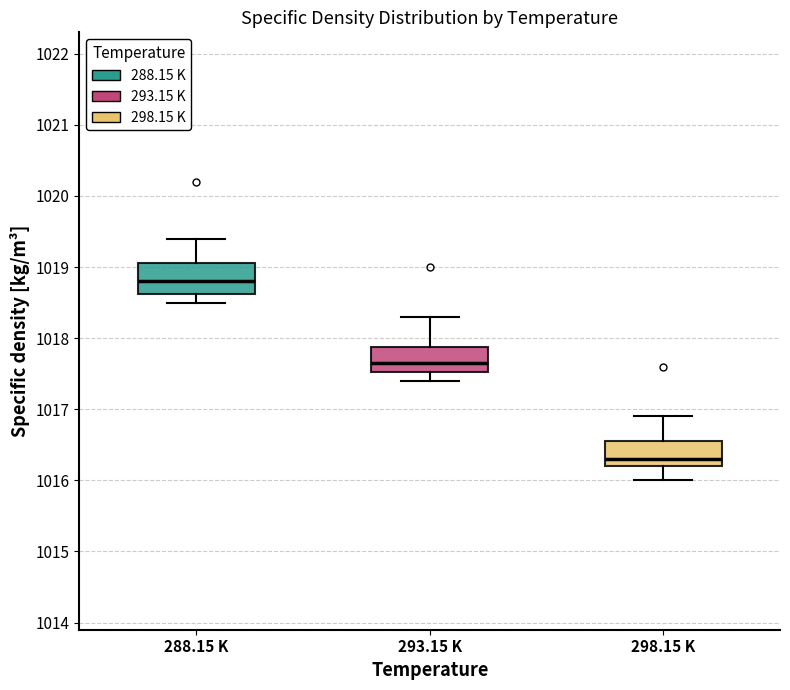

Reading left to right, read every box against the y-axis: the position of its median line, the range the box covers, and the ends of its whiskers. The values are not printed on the chart, so give them approximately, as read against the axis.

288.15 K: median 1018.8, box 1018.6 to 1019.1, whiskers 1018.5 to 1019.4
293.15 K: median 1017.7, box 1017.5 to 1017.9, whiskers 1017.4 to 1018.3
298.15 K: median 1016.3, box 1016.2 to 1016.6, whiskers 1016.0 to 1016.9